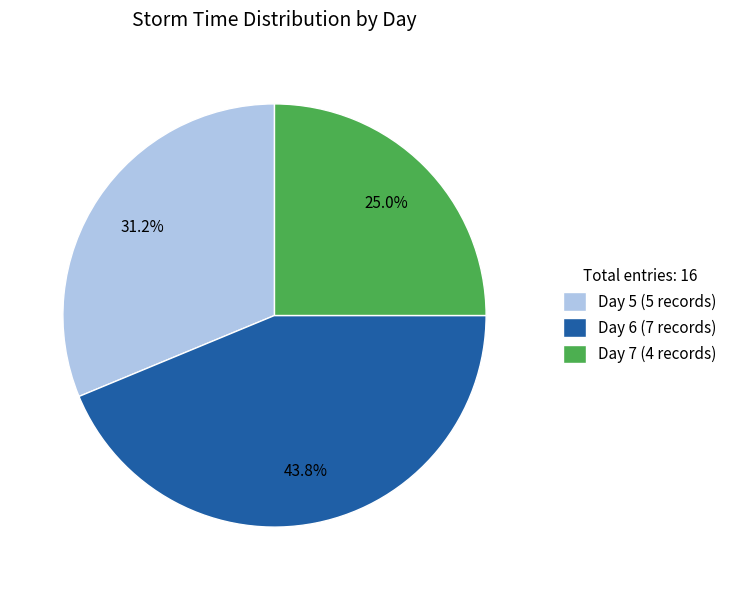

Is there a majority slice in this chart?

No